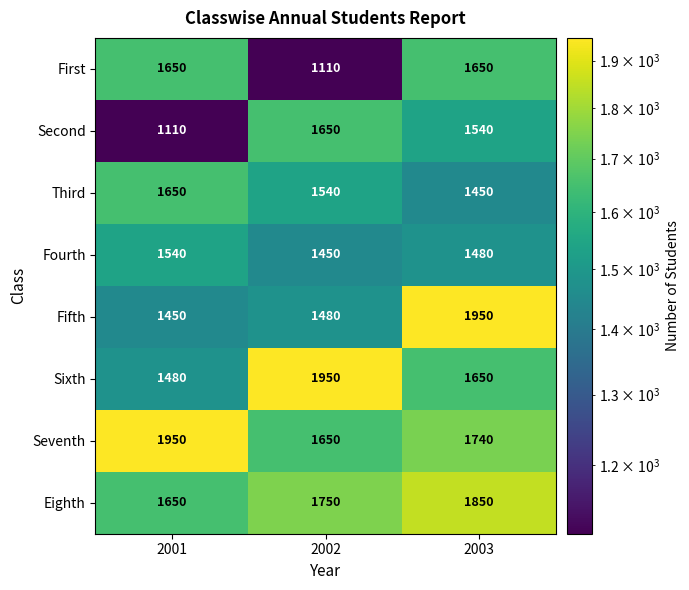

Is it true that First equals 1650 at 2003?

True